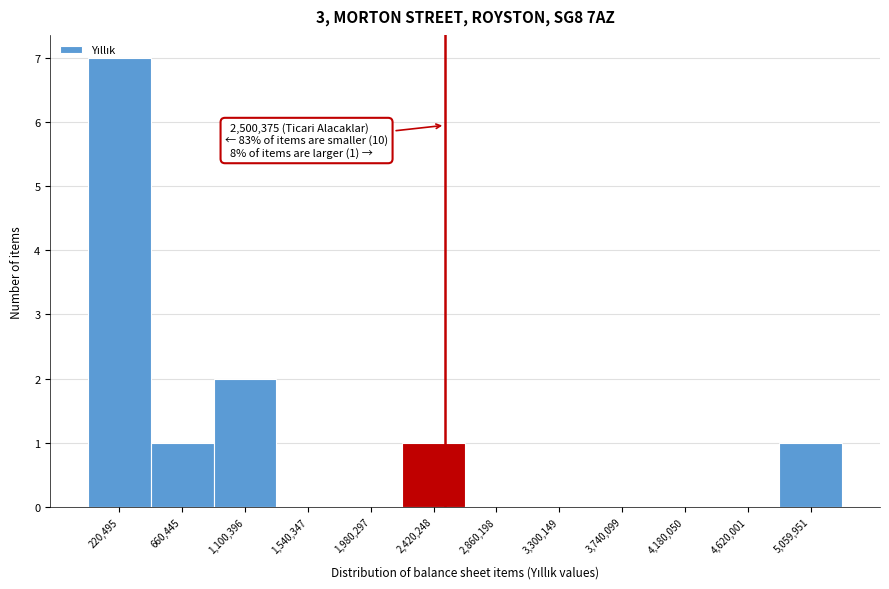

Over which range of the x-axis is the bar tallest?

0 to 450000